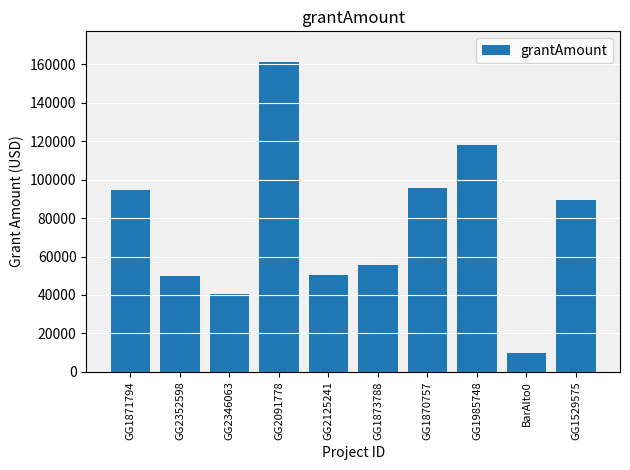

What is the label of the 4th bar from the left?

GG2091778